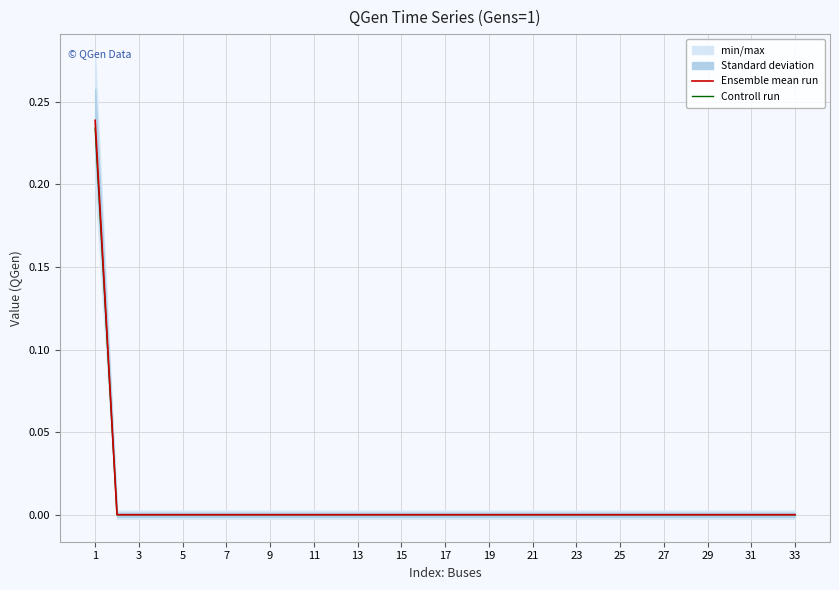

Is it true that Controll run equals -0.0 at 3?

True